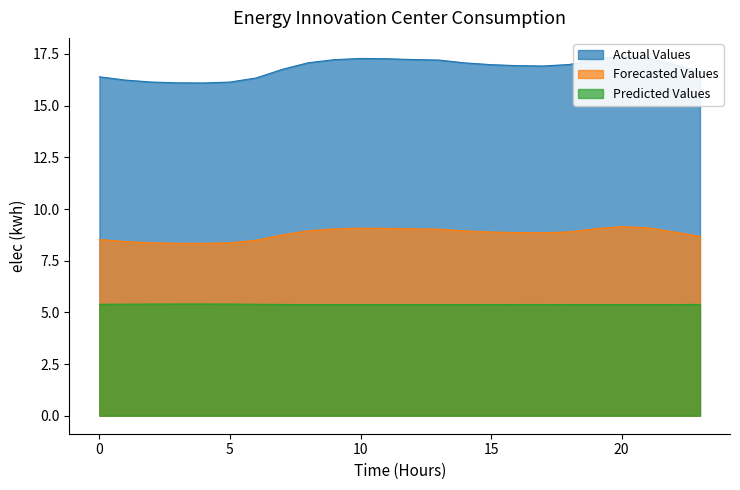

At which category does Forecasted Values reach its first local peak?

10